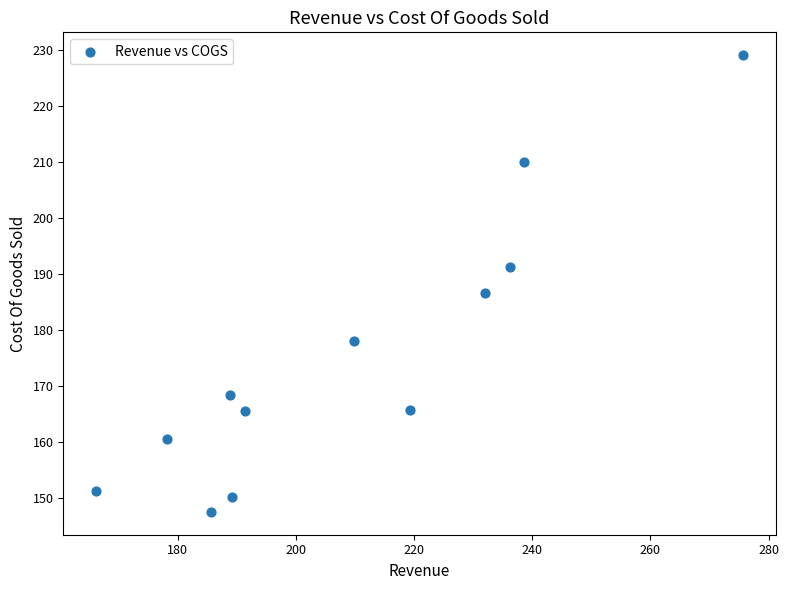

What Y value in the scatter plot is closest to 188?

186.7